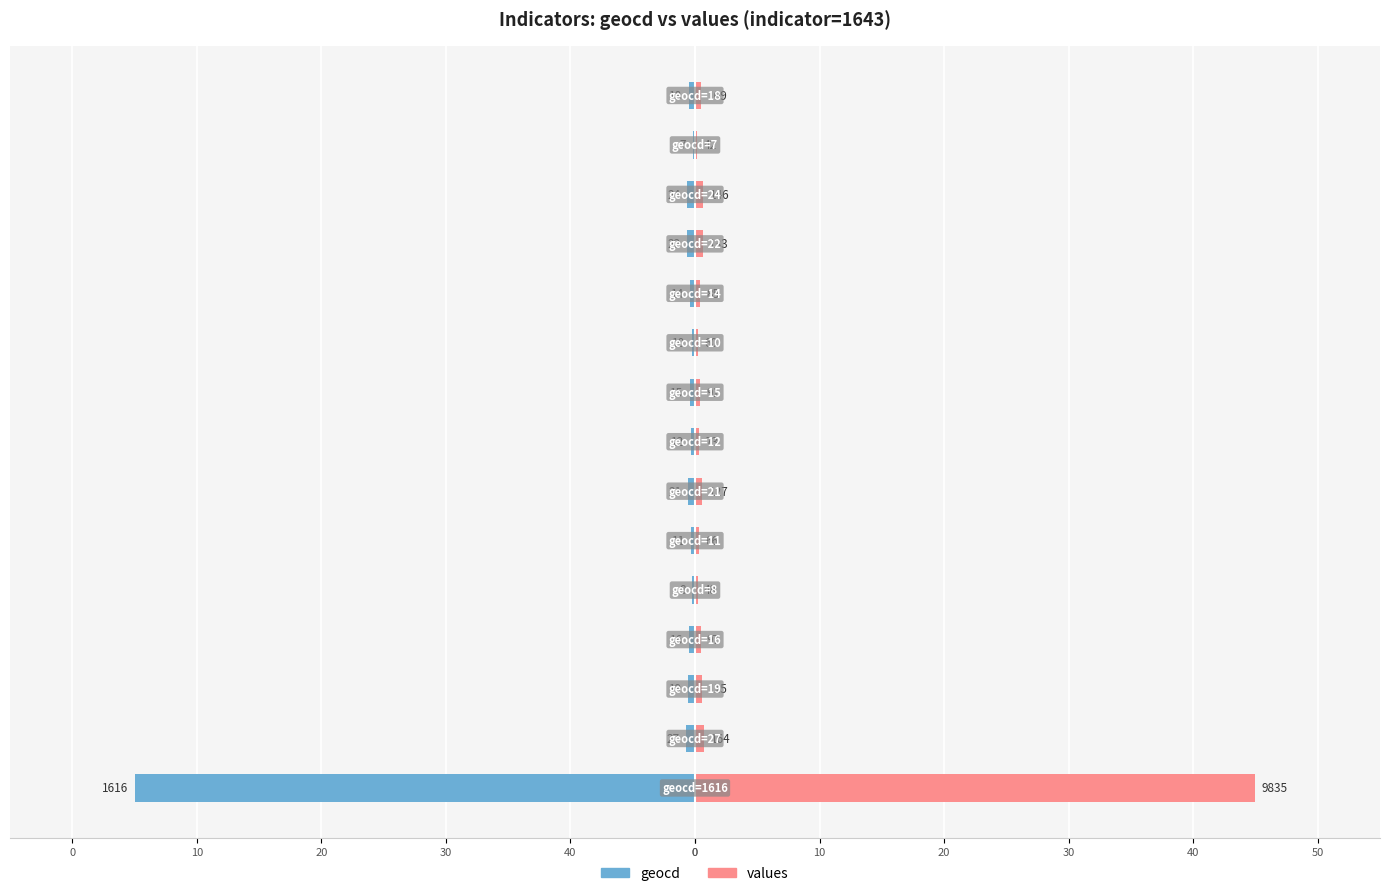

What is the label of the 7th bar from the right?

20